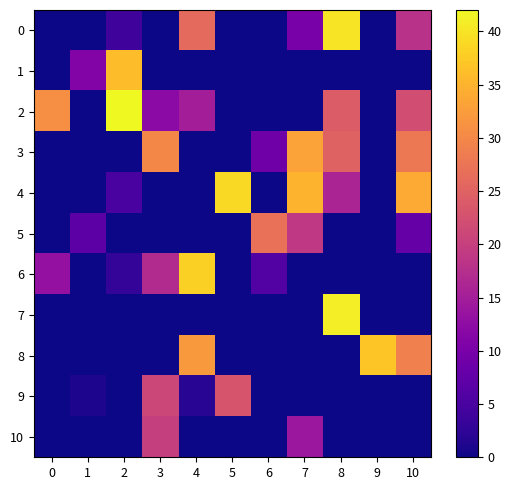

Reading left to right, list all the values displayed in this chart.

0: 0=0	1=0	2=4	3=0	4=26	5=0	6=0	7=10	8=40	9=0	10=18
1: 0=0	1=11	2=36	3=0	4=0	5=0	6=0	7=0	8=0	9=0	10=0
2: 0=31	1=0	2=42	3=12	4=15	5=0	6=0	7=0	8=24	9=0	10=22
3: 0=0	1=0	2=0	3=30	4=0	5=0	6=9	7=33	8=25	9=0	10=28
4: 0=0	1=0	2=5	3=0	4=0	5=39	6=0	7=35	8=16	9=0	10=34
5: 0=0	1=7	2=0	3=0	4=0	5=0	6=27	7=19	8=0	9=0	10=8
6: 0=13	1=0	2=3	3=17	4=38	5=0	6=6	7=0	8=0	9=0	10=0
7: 0=0	1=0	2=0	3=0	4=0	5=0	6=0	7=0	8=41	9=0	10=0
8: 0=0	1=0	2=0	3=0	4=32	5=0	6=0	7=0	8=0	9=37	10=29
9: 0=0	1=1	2=0	3=21	4=2	5=23	6=0	7=0	8=0	9=0	10=0
10: 0=0	1=0	2=0	3=20	4=0	5=0	6=0	7=14	8=0	9=0	10=0